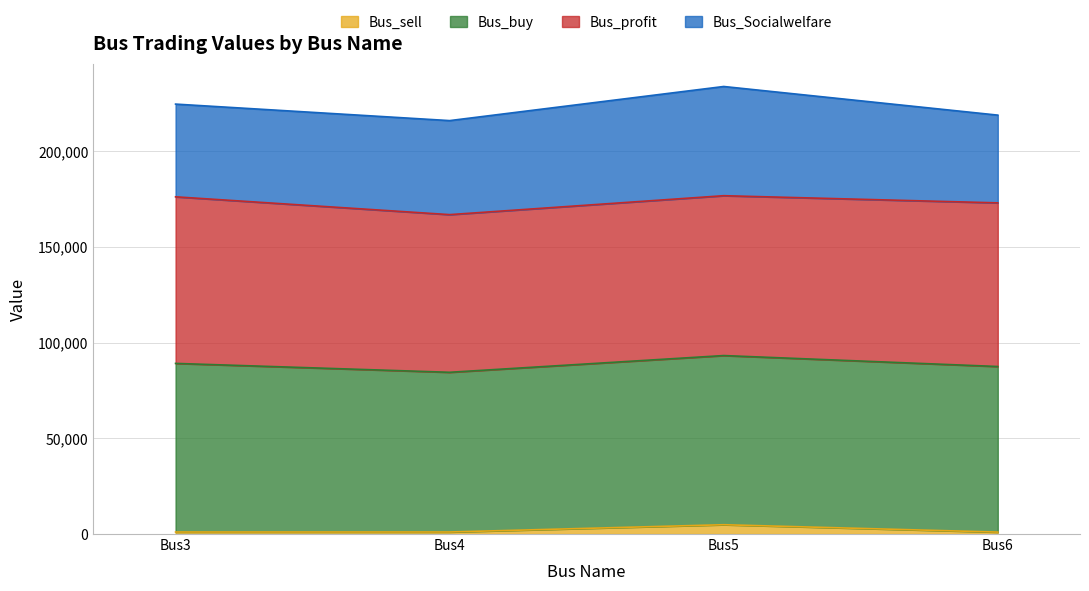

At which category is the sum across all series the highest?

Bus5